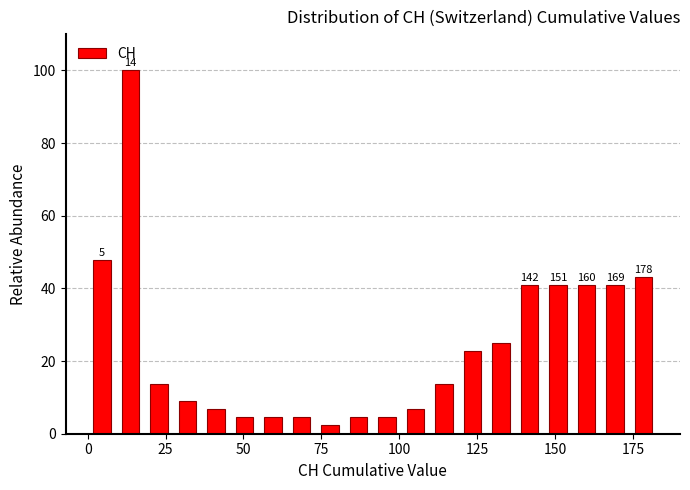

Read against the x-axis, roughly where is the centre of the tallest bar?

15